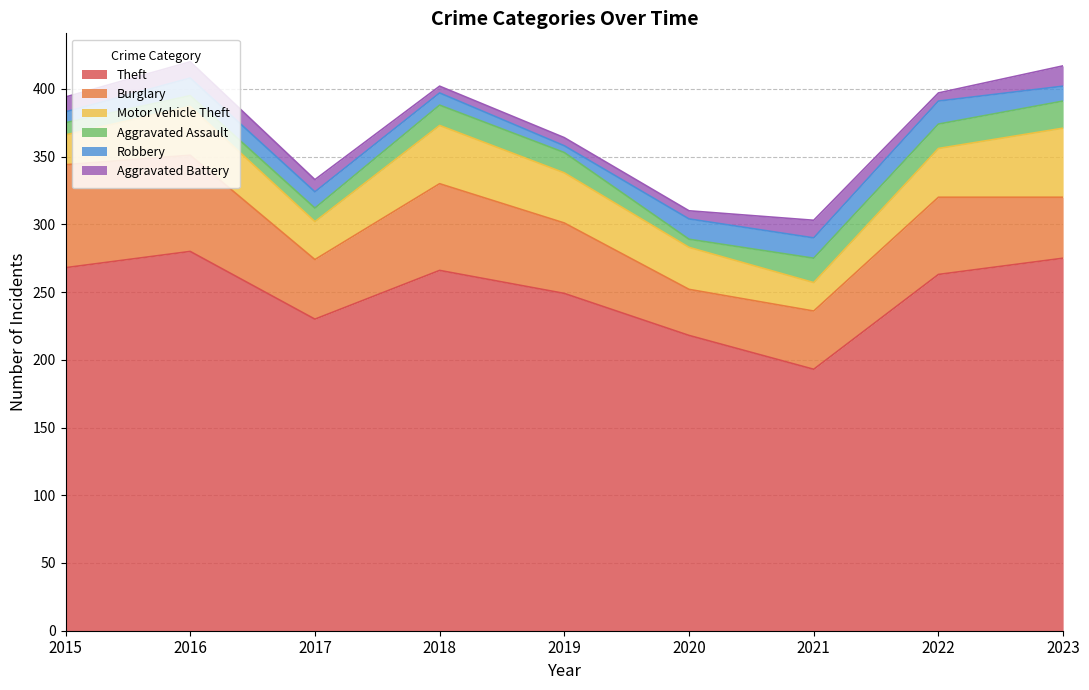

True or false: Burglary and Theft intersect in this chart.

False